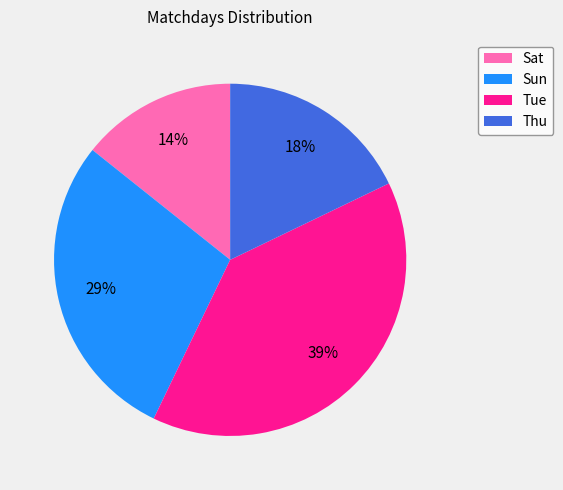

Which slice is the largest?

Tue